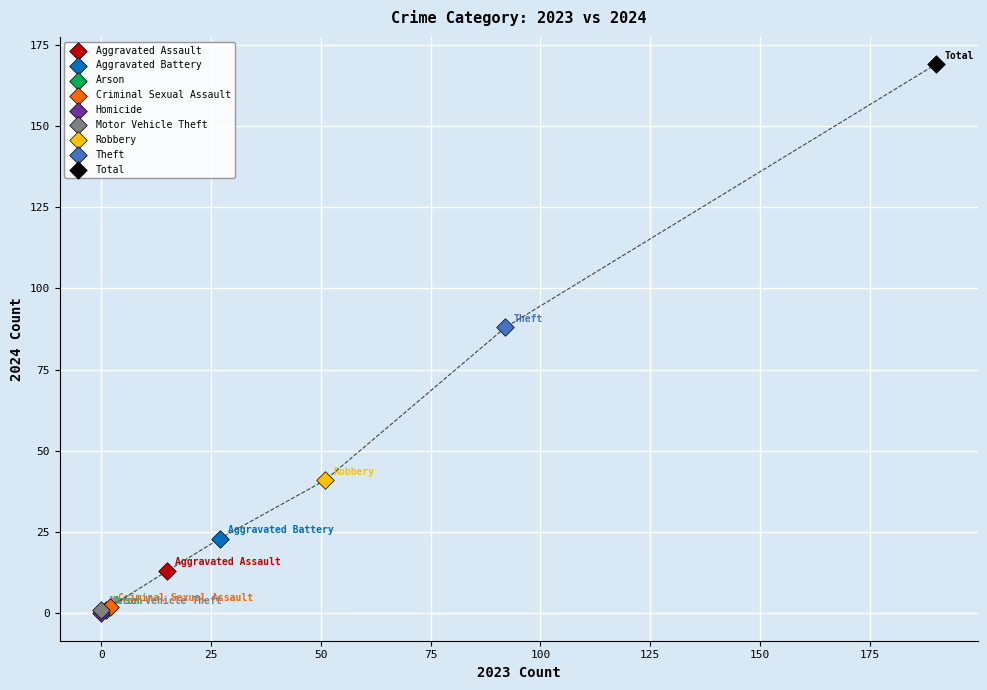

What are all the series names shown in the legend?

Aggravated Assault, Aggravated Battery, Arson, Criminal Sexual Assault, Homicide, Motor Vehicle Theft, Robbery, Theft, Total